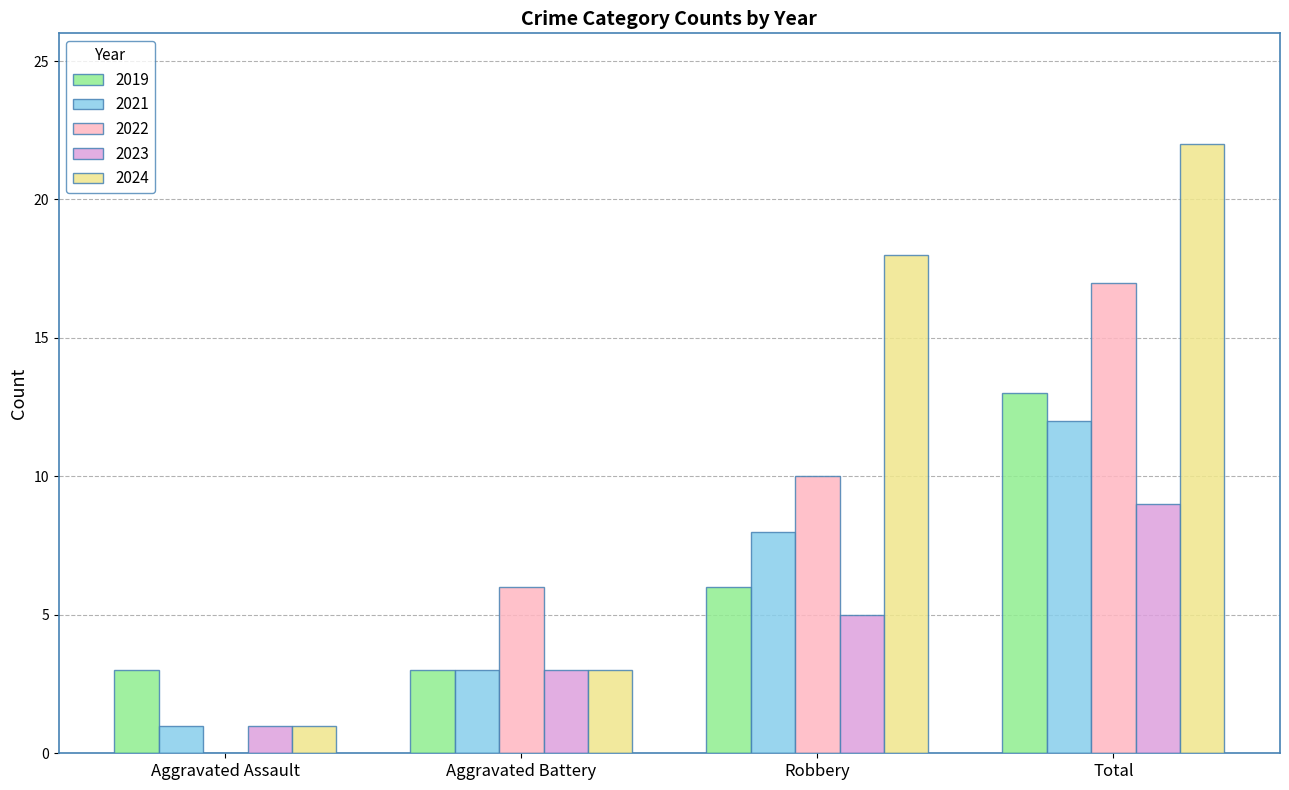

Which series has the widest spread of values?

2024